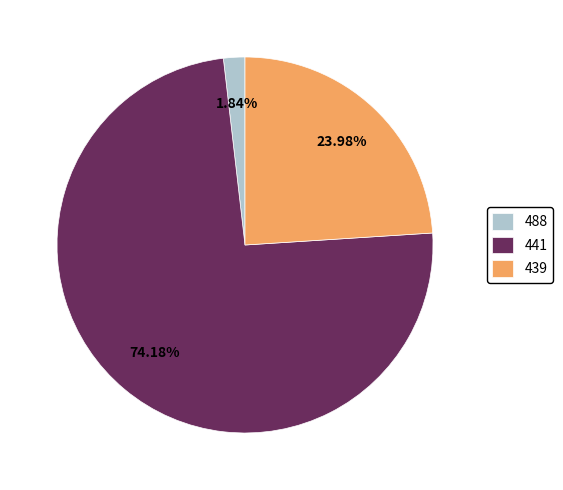

To the nearest percent, what is the average slice percentage?

33%